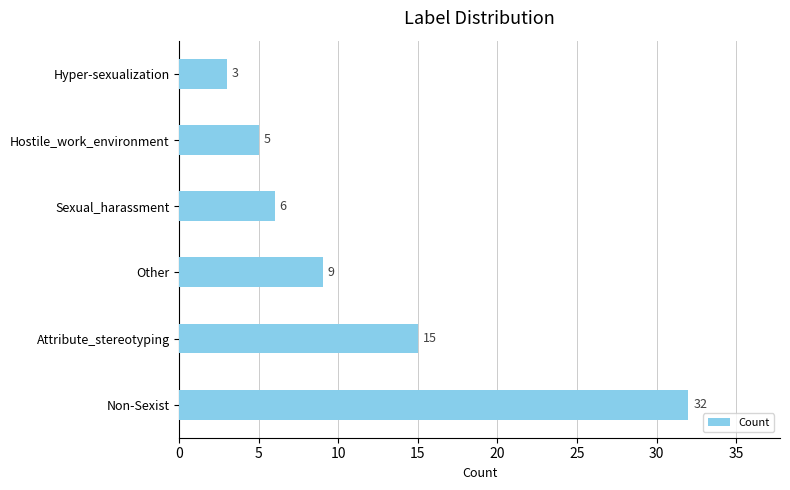

List the labels in order of value, smallest first.

Hyper-sexualization, Hostile_work_environment, Sexual_harassment, Other, Attribute_stereotyping, Non-Sexist